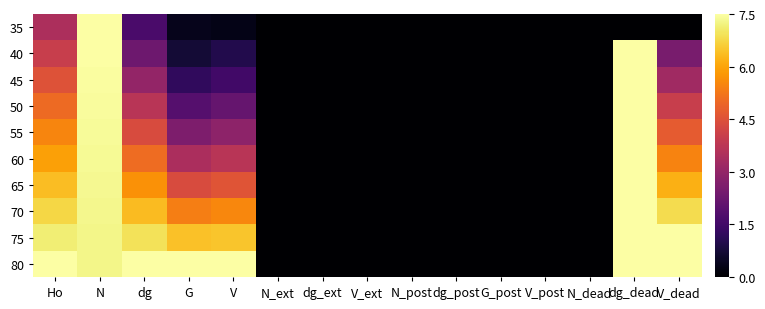

At which category does the chart reach its peak across all series?

N